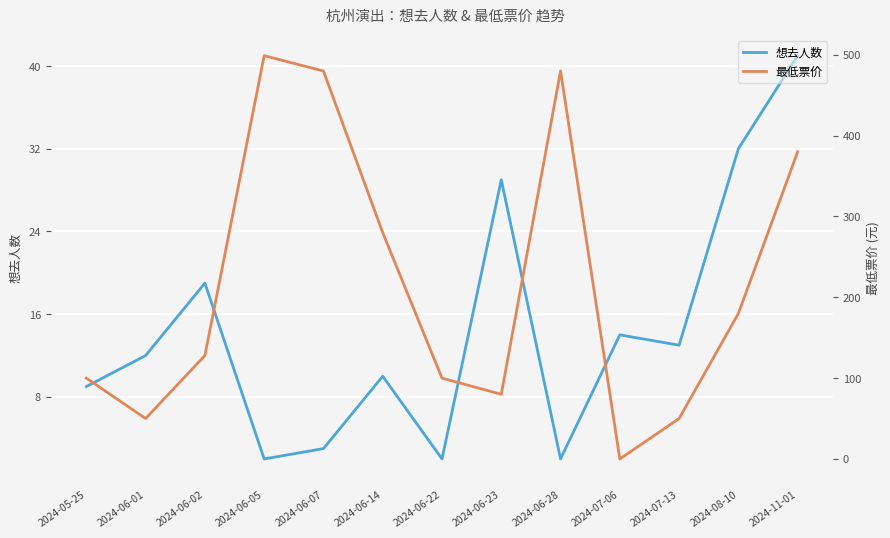

Reading left to right, extract all data points from this chart.

想去人数: 9	12	19	2	3	10	2	29	2	14	13	32	41
最低票价: 100	50	128	499	480	280	100	80	480	0	50	180	380